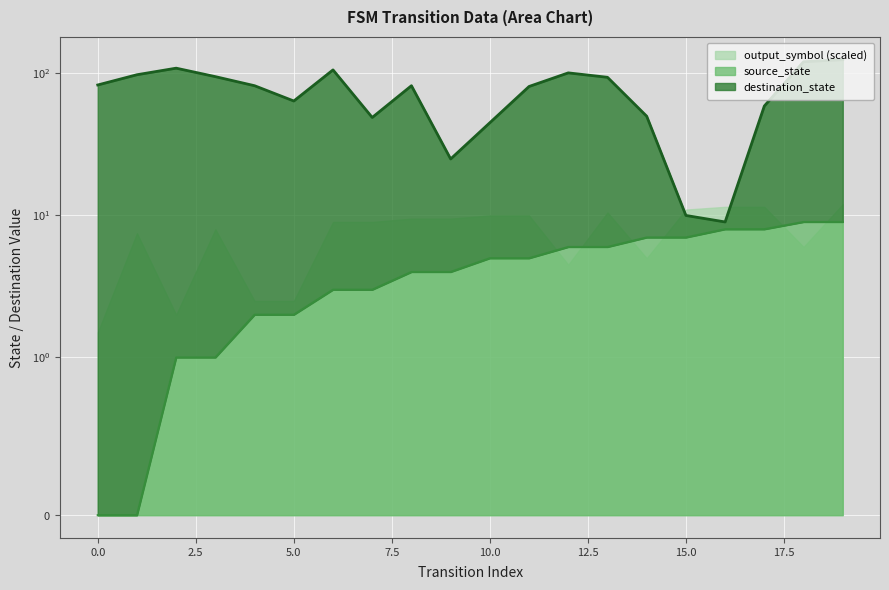

What is the difference between the maximum and minimum values in the destination_state series?

116